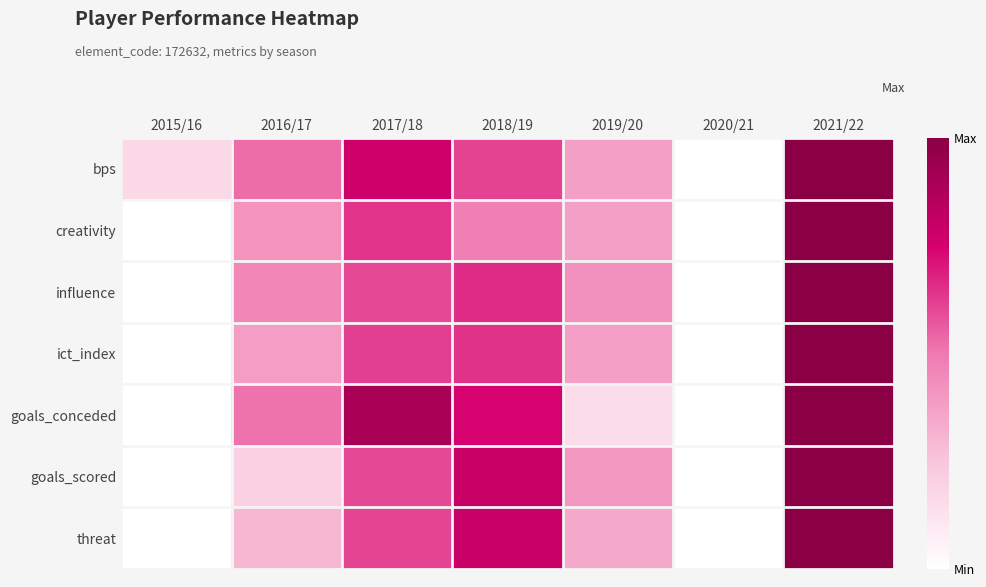

Which series has the largest total across all categories?

bps